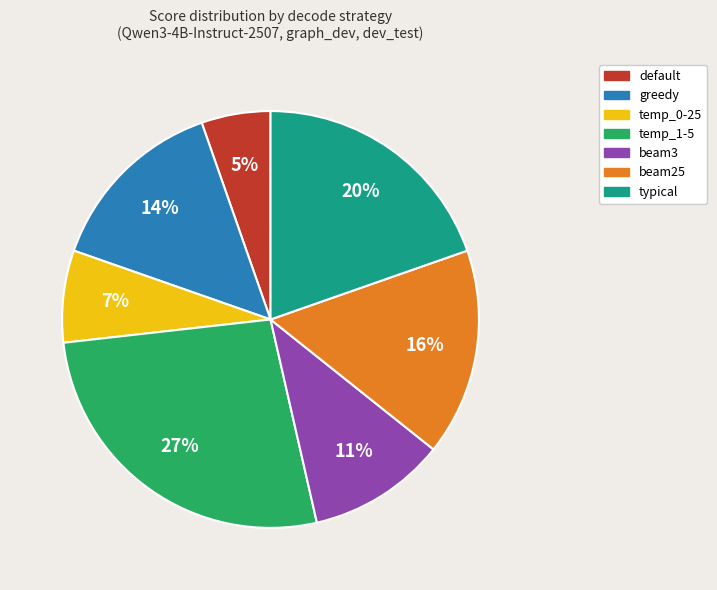

Do temp_0-25 and default together represent more than half of the pie?

No